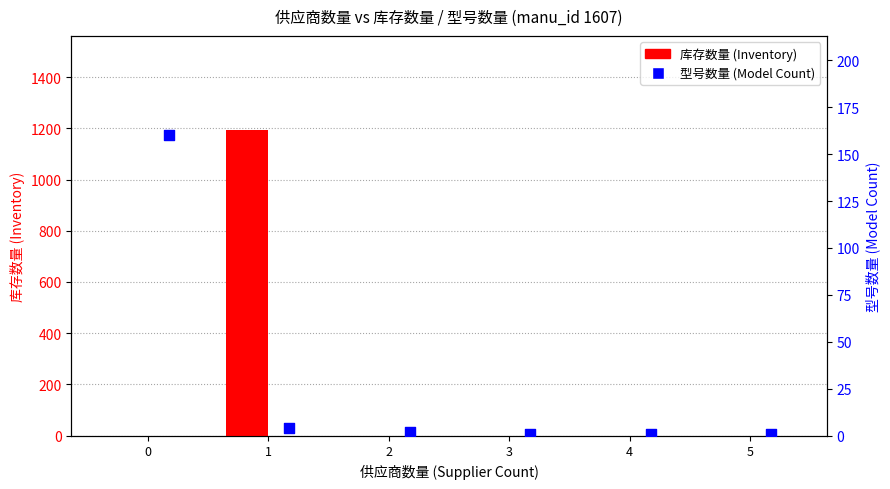

Which series has the largest Y range (max minus min)?

库存数量 (Inventory)